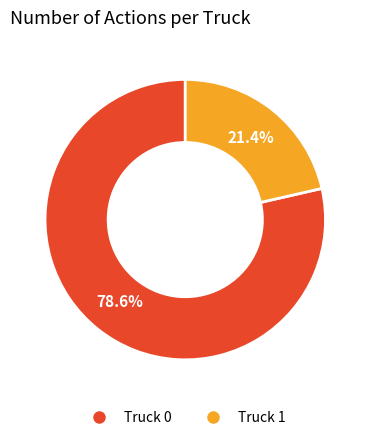

To the nearest percent, what is the average slice percentage?

50%